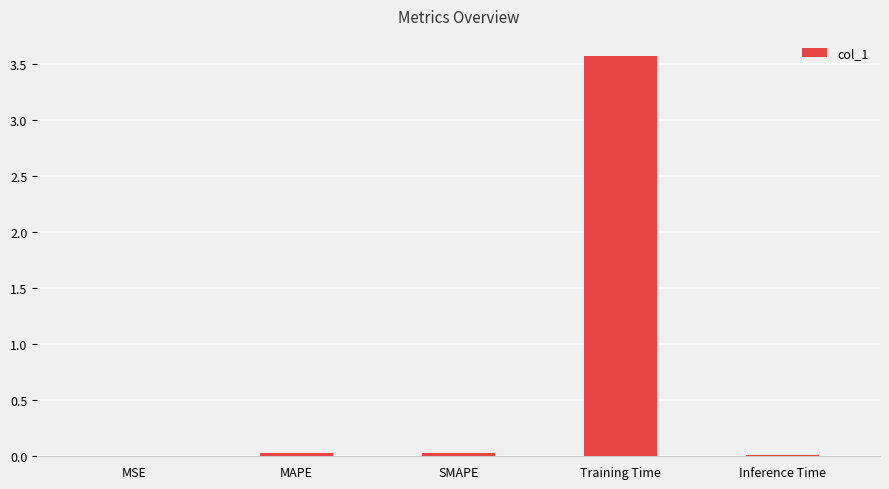

What is the maximum value shown in the chart?

3.6